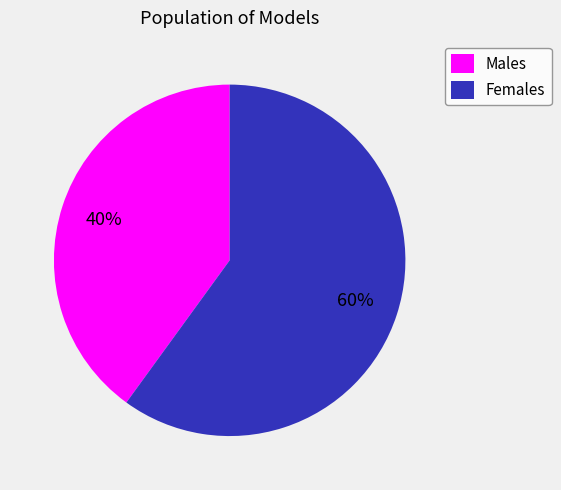

The Females slice represents 51% of the pie. True or false?

False